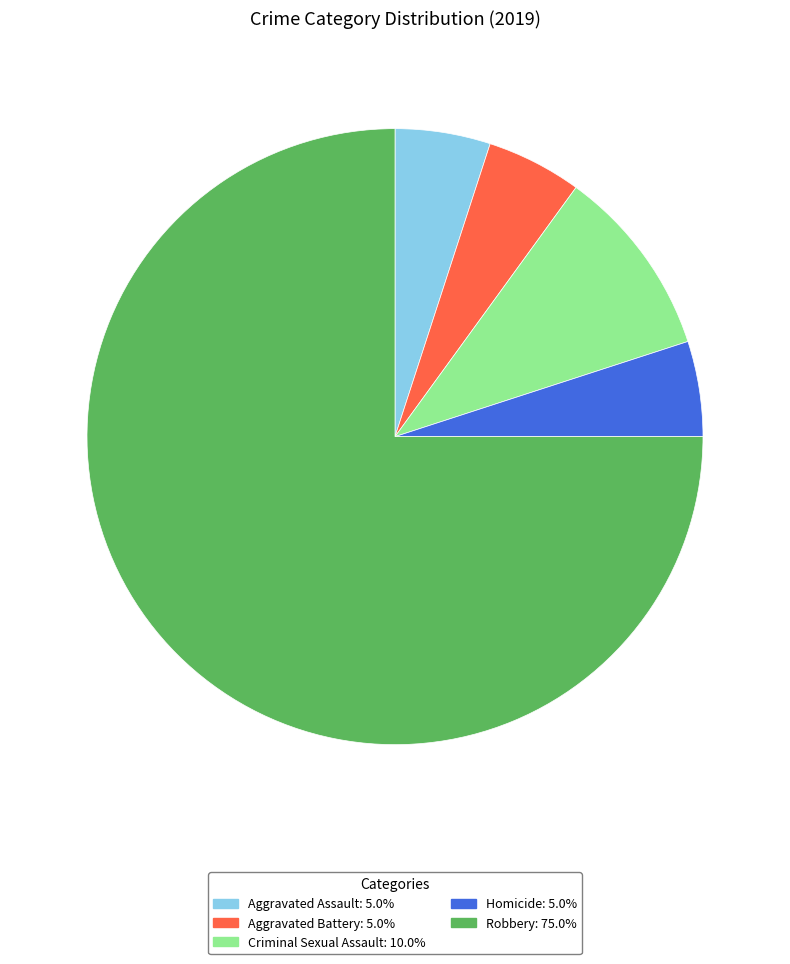

Is it true that Homicide is 1% of the pie?

False